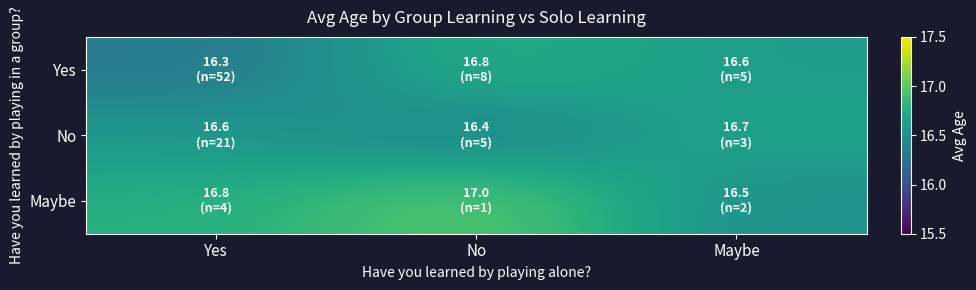

Reading left to right, what are all the values shown in this chart?

Yes: Yes=16.3	No=16.8	Maybe=16.6
No: Yes=16.6	No=16.4	Maybe=16.7
Maybe: Yes=16.8	No=17.0	Maybe=16.5